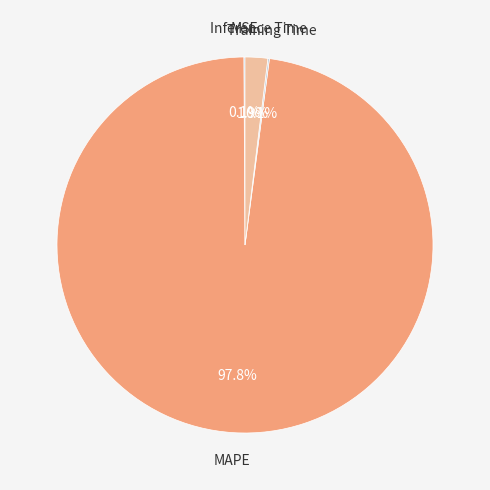

To the nearest percent, what is the difference between the largest and smallest slice percentages?

98%